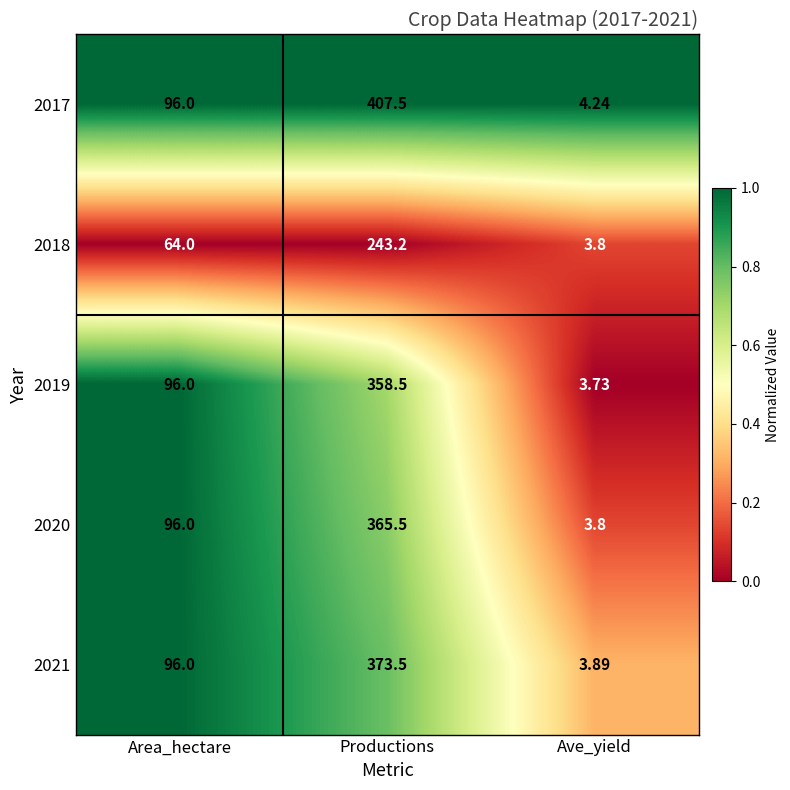

At which label does 2017 reach its peak?

Productions